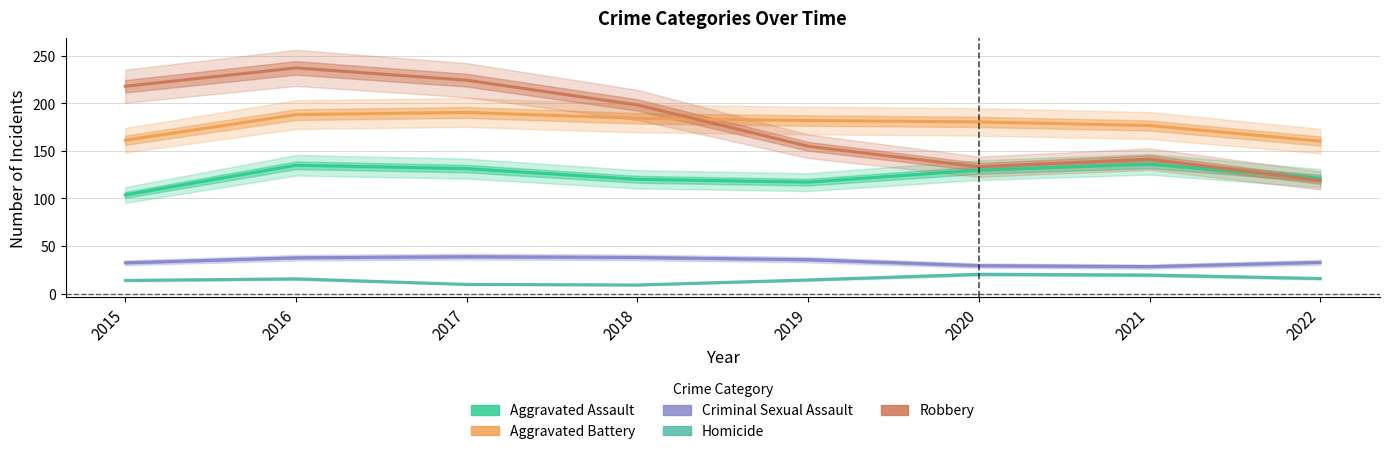

At 2019, list the series in order from largest to smallest.

Aggravated Battery, Robbery, Aggravated Assault, Criminal Sexual Assault, Homicide